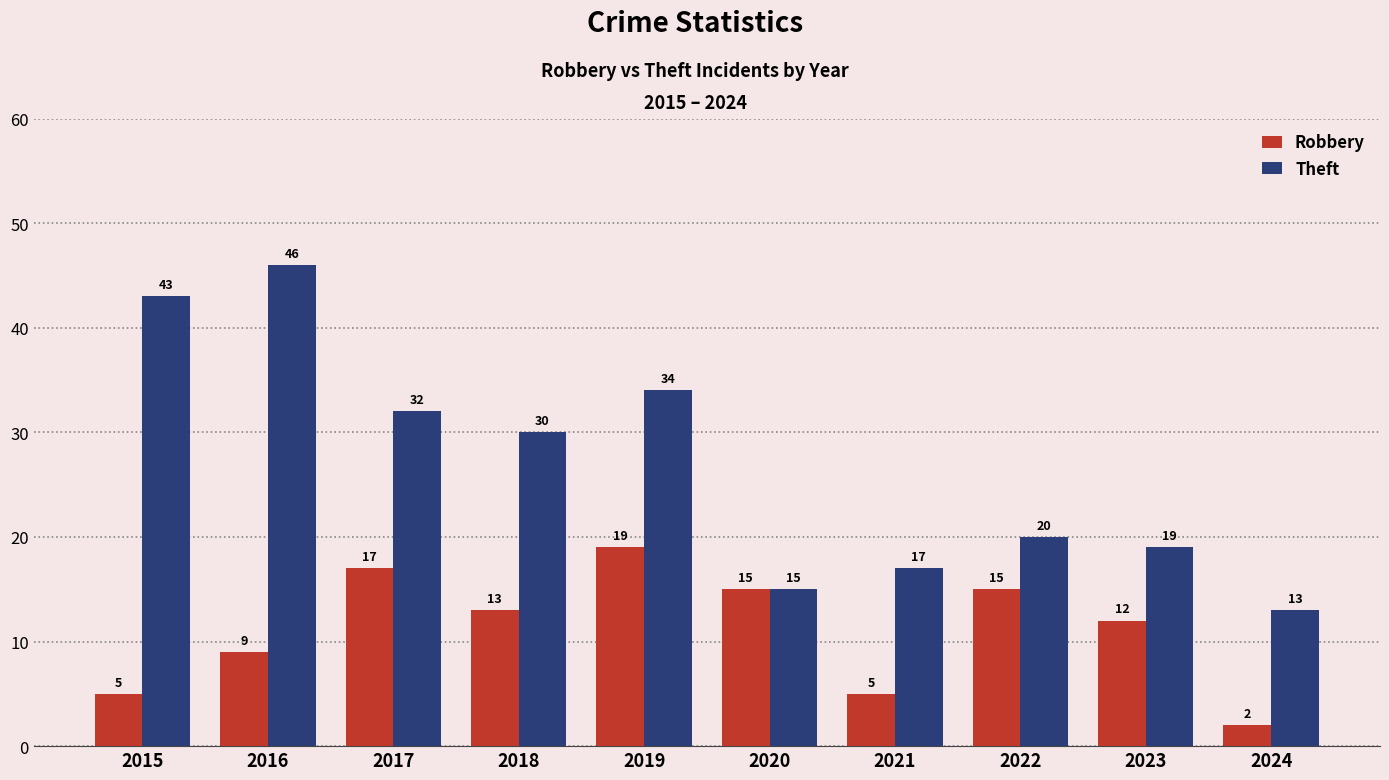

Reading left to right, list all the values displayed in this chart.

Robbery: 2015=5	2016=9	2017=17	2018=13	2019=19	2020=15	2021=5	2022=15	2023=12	2024=2
Theft: 2015=43	2016=46	2017=32	2018=30	2019=34	2020=15	2021=17	2022=20	2023=19	2024=13